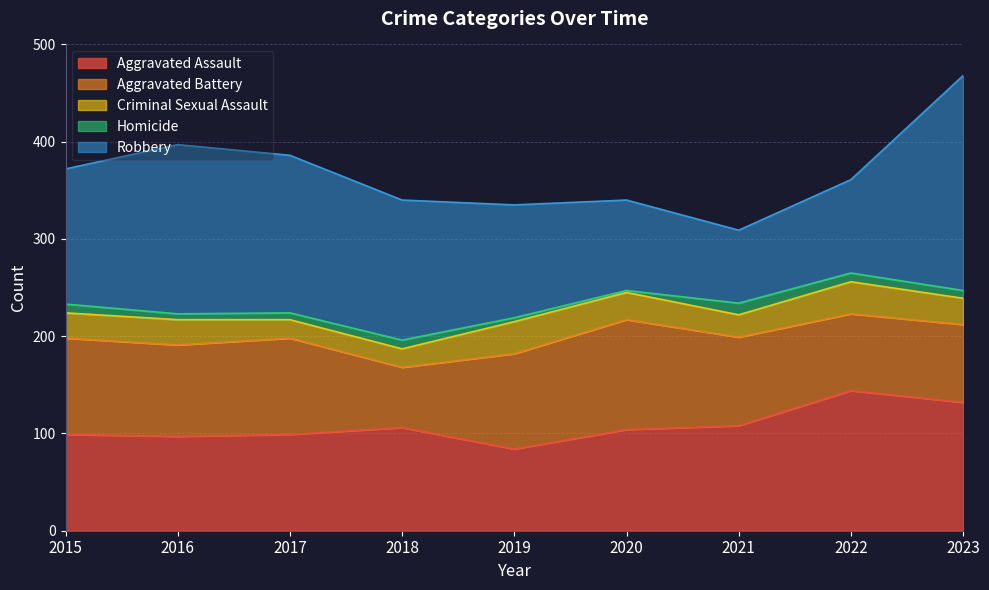

What is the highest value of the Aggravated Assault series?

144